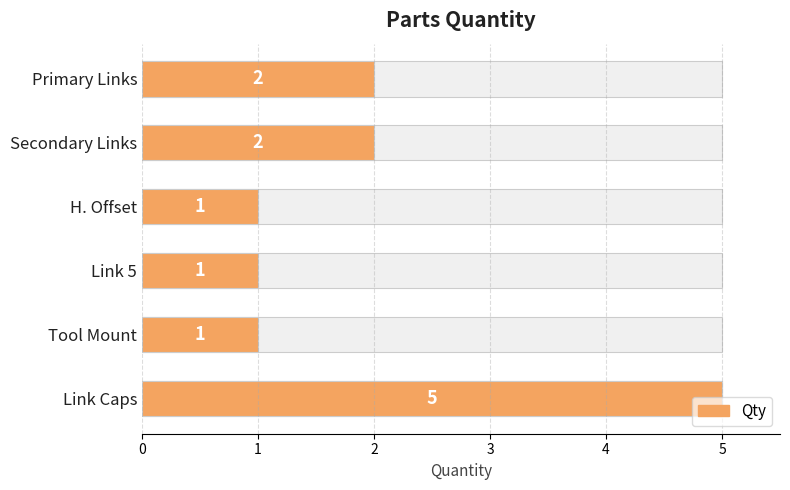

How many values are between 1 and 2?

5